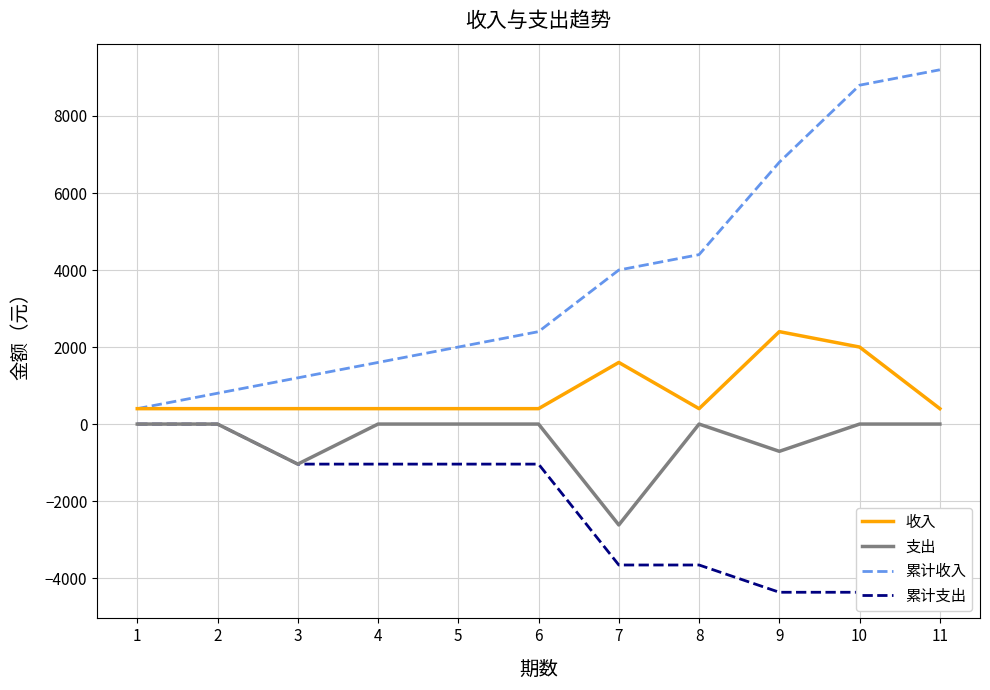

What is the difference between the highest and lowest values at 6?

3440